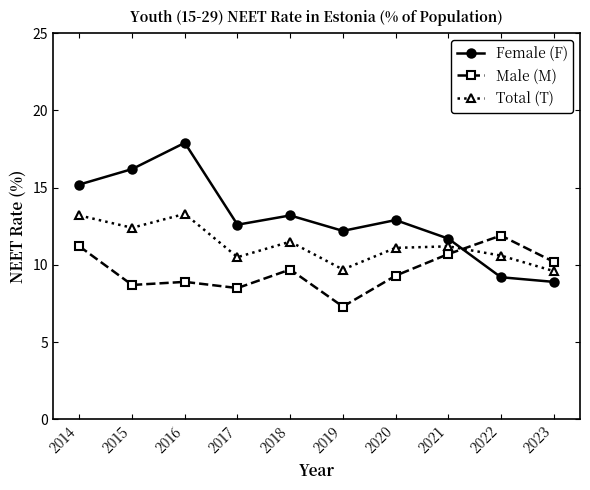

Where does the Male (M) series first go above 9?

2014